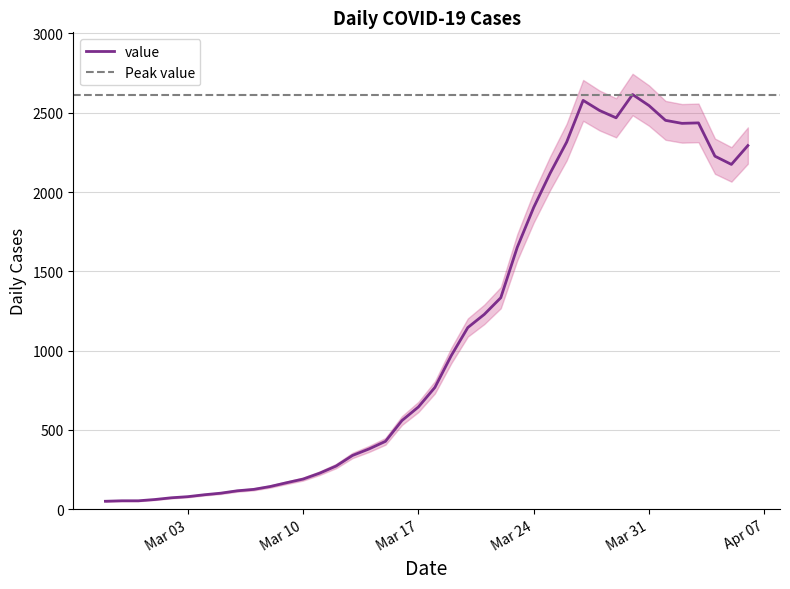

Approximately how many times larger is the value at 2020-03-15 compared to 2020-03-07?

3.4